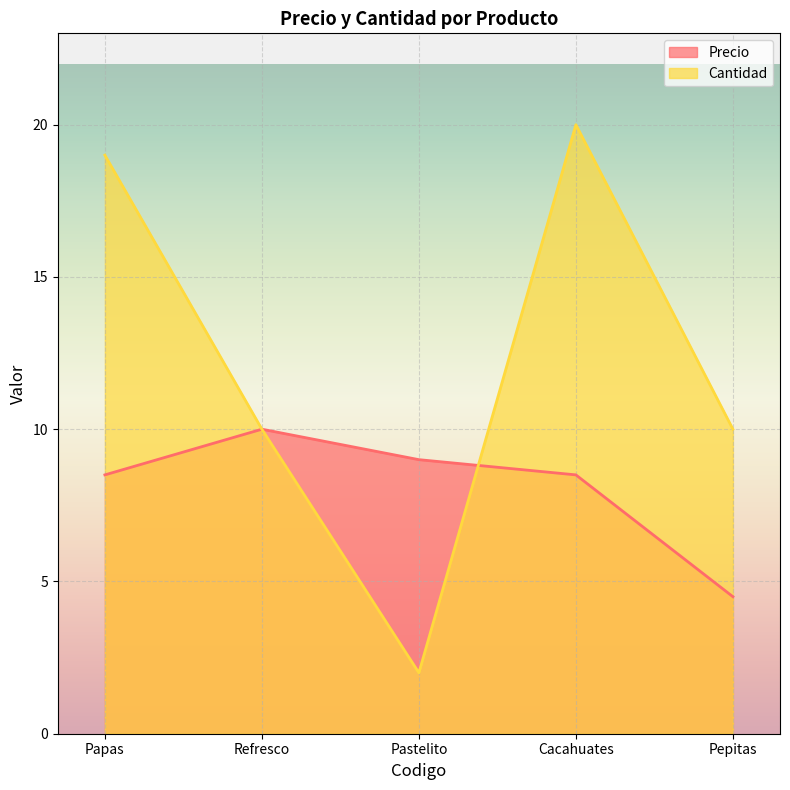

Reading left to right, transcribe all the data shown in this chart.

Precio: Papas=8.5	Refresco=10.0	Pastelito=9.0	Cacahuates=8.5	Pepitas=4.5
Cantidad: Papas=19.0	Refresco=10.0	Pastelito=2.0	Cacahuates=20.0	Pepitas=10.0